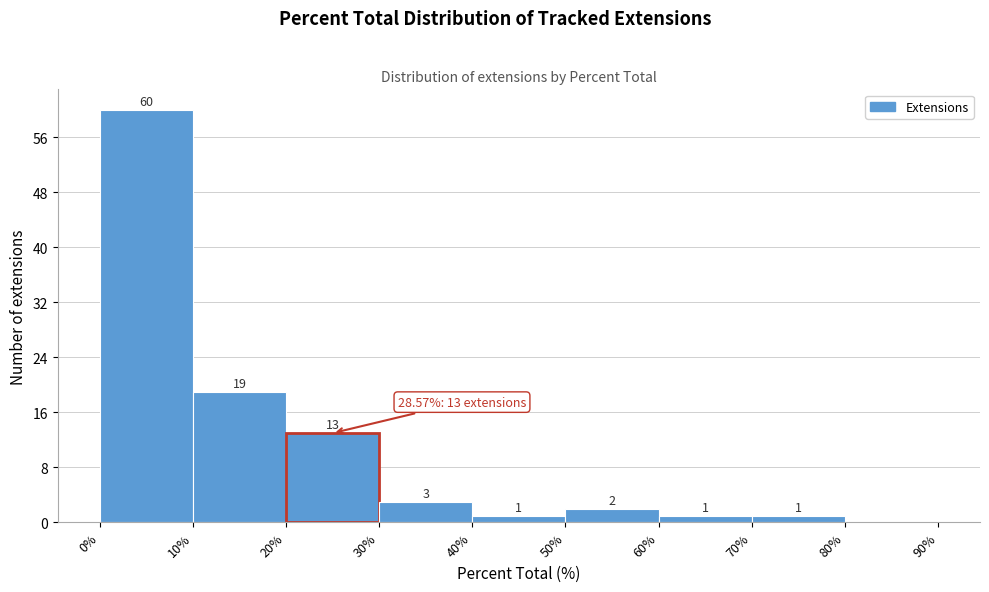

Over which range of the x-axis is the bar tallest?

0% to 10%